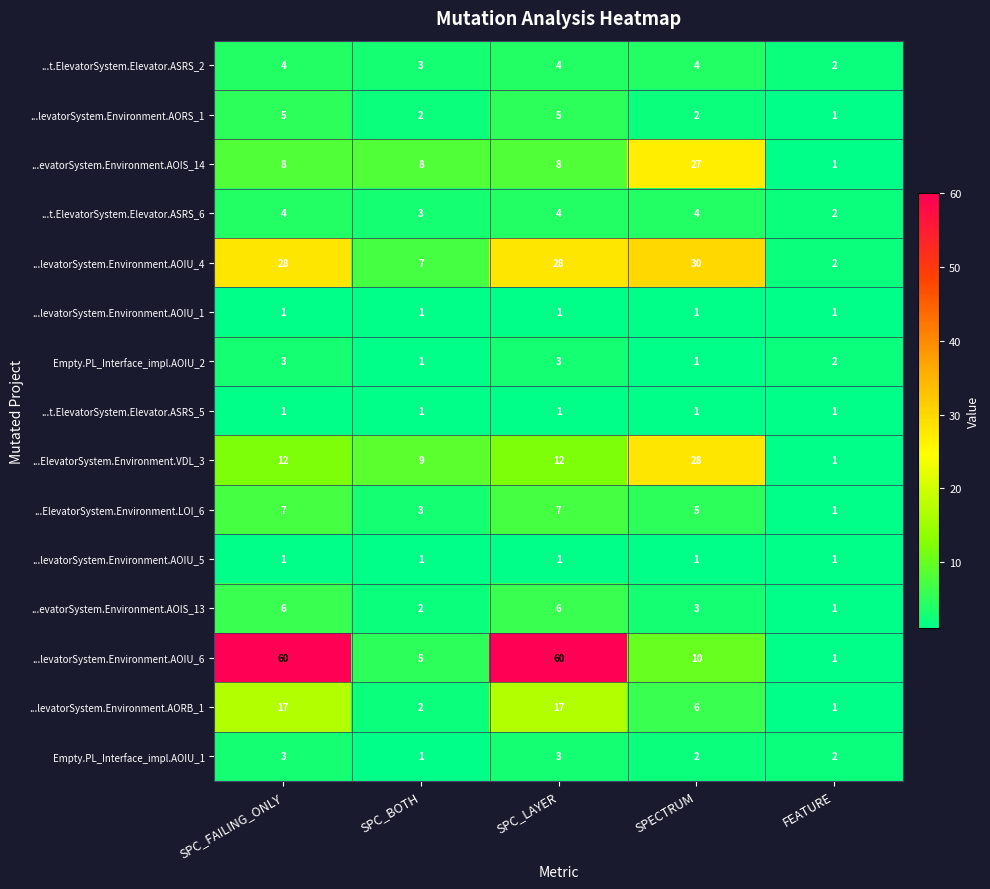

The ...levatorSystem.Environment.AOIU_1 series shows 1 at FEATURE. True or false?

True